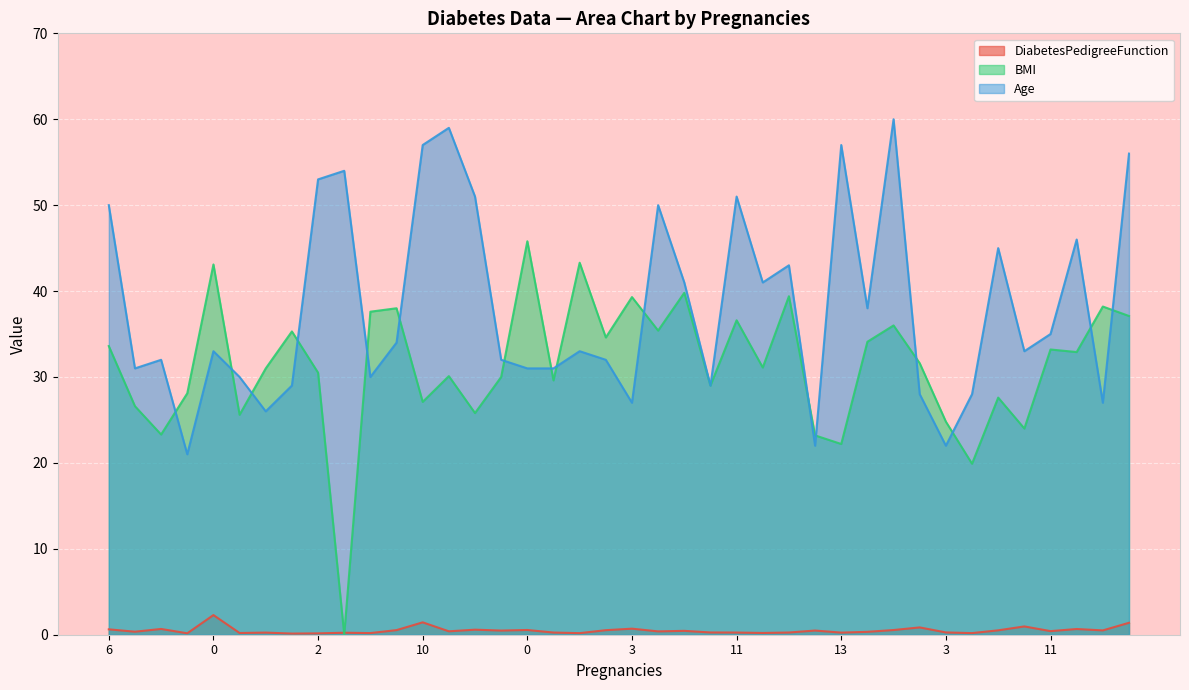

Is it true that DiabetesPedigreeFunction equals 0.3 at 1?

False